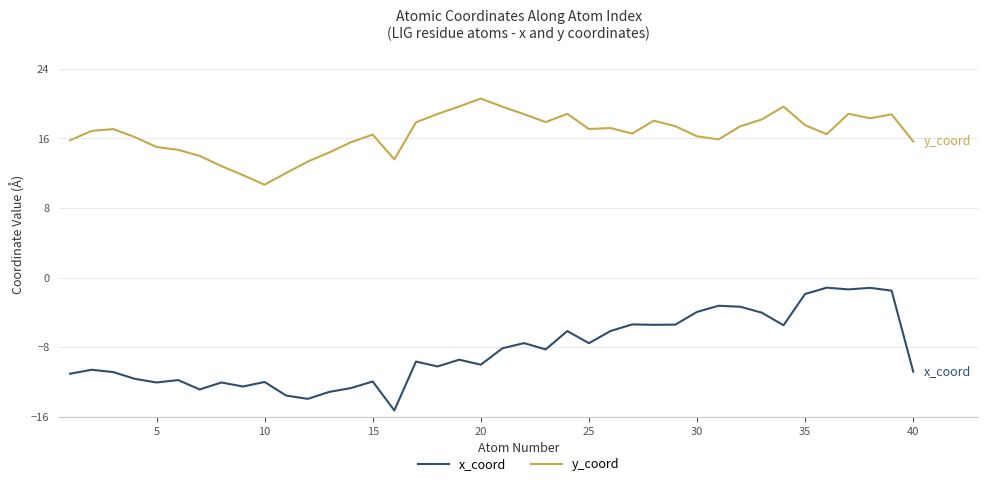

True or false: x_coord and y_coord intersect in this chart.

False